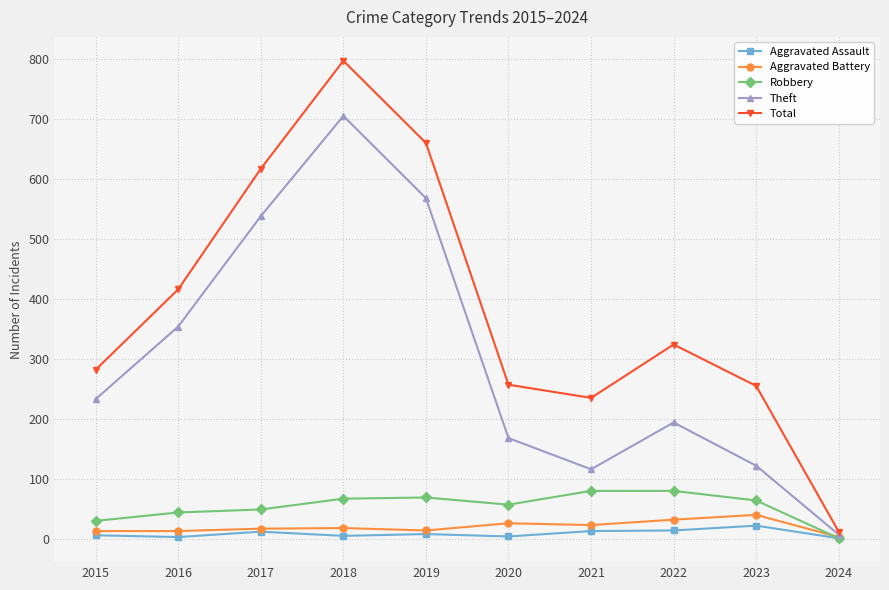

Is the value of Theft at 2016 greater than the value of Aggravated Battery at 2019?

Yes